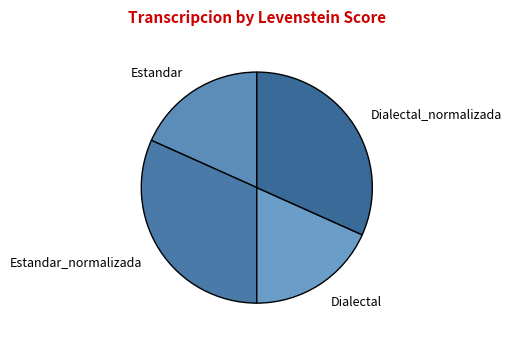

Is there any slice that represents more than half of the pie?

No